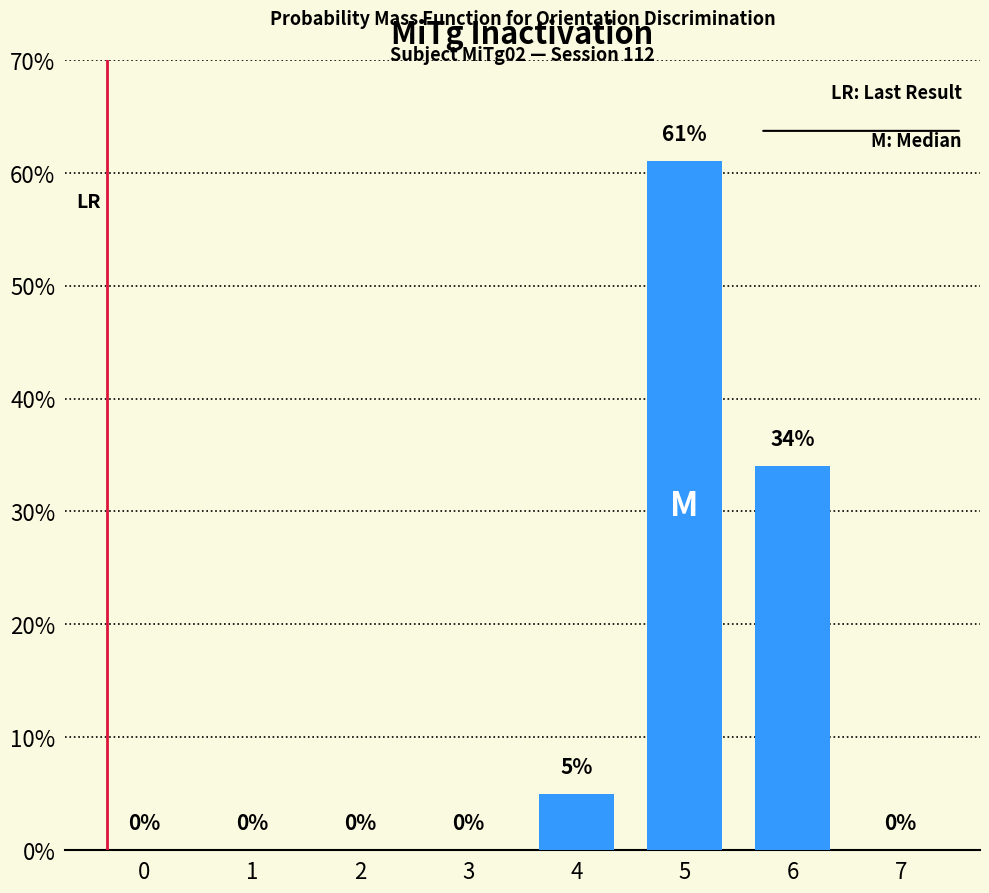

Reading left to right, extract all data points from this chart.

0	0	0	0	5	61	34	0